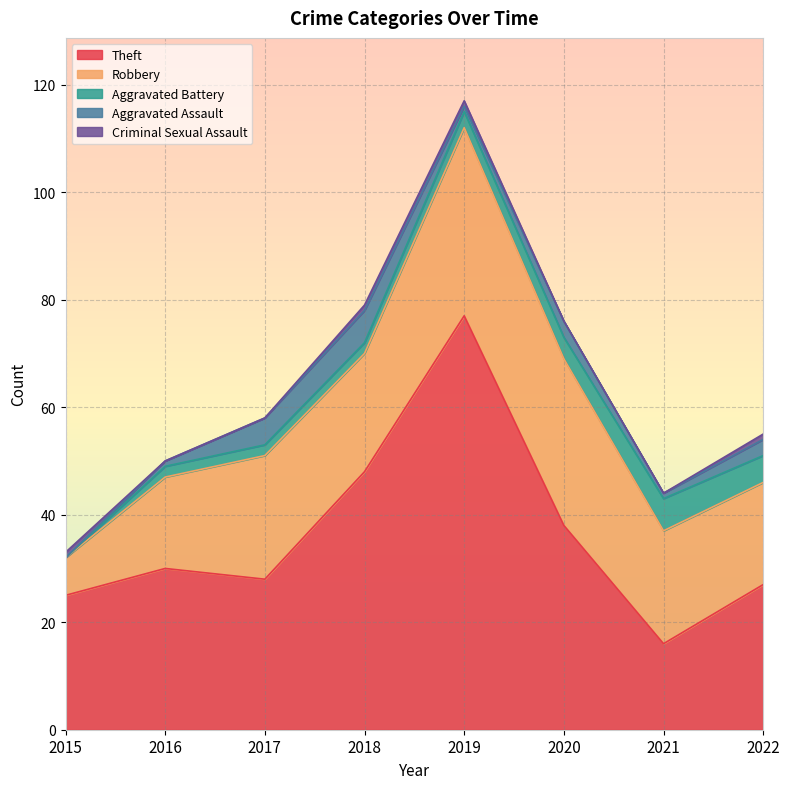

Reading left to right, extract all data points from this chart.

Theft: 2015=25	2016=30	2017=28	2018=48	2019=77	2020=38	2021=16	2022=27
Robbery: 2015=7	2016=17	2017=23	2018=22	2019=35	2020=31	2021=21	2022=19
Aggravated Battery: 2015=0	2016=2	2017=2	2018=2	2019=3	2020=4	2021=6	2022=5
Aggravated Assault: 2015=0	2016=1	2017=5	2018=6	2019=1	2020=3	2021=1	2022=3
Criminal Sexual Assault: 2015=1	2016=0	2017=0	2018=1	2019=1	2020=0	2021=0	2022=1